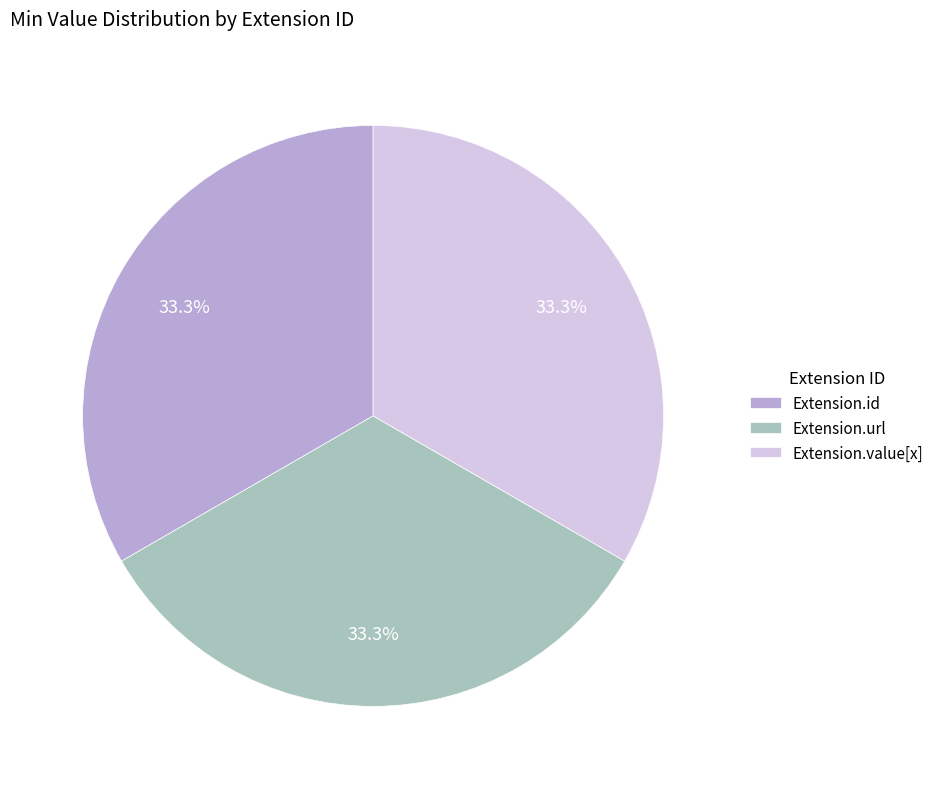

What is the ratio of the value at Extension.value[x] to the value at Extension.url?

1.0